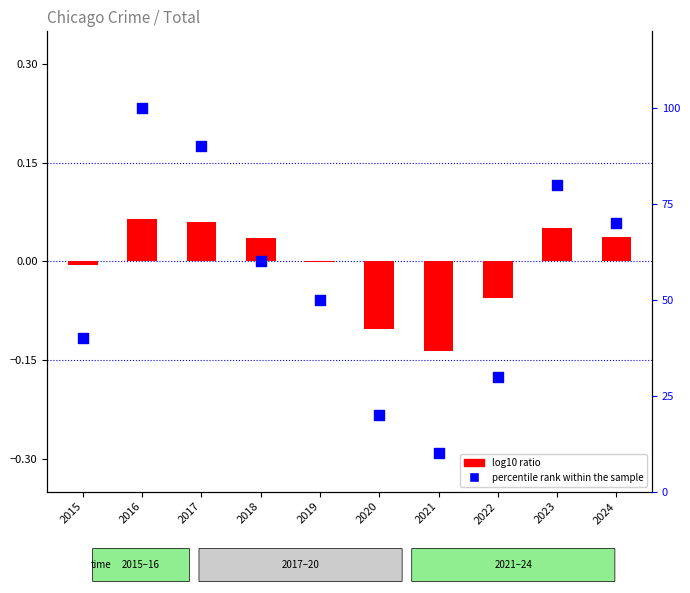

At which category is the sum across all series the highest?

2016